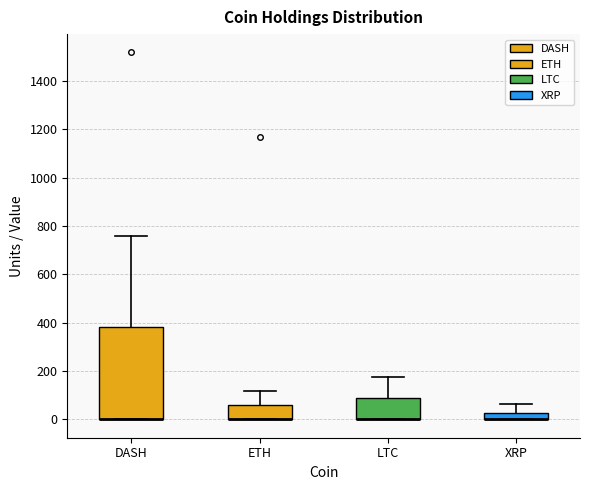

Comparing the boxes themselves (not the whiskers), which one is the tallest?

DASH